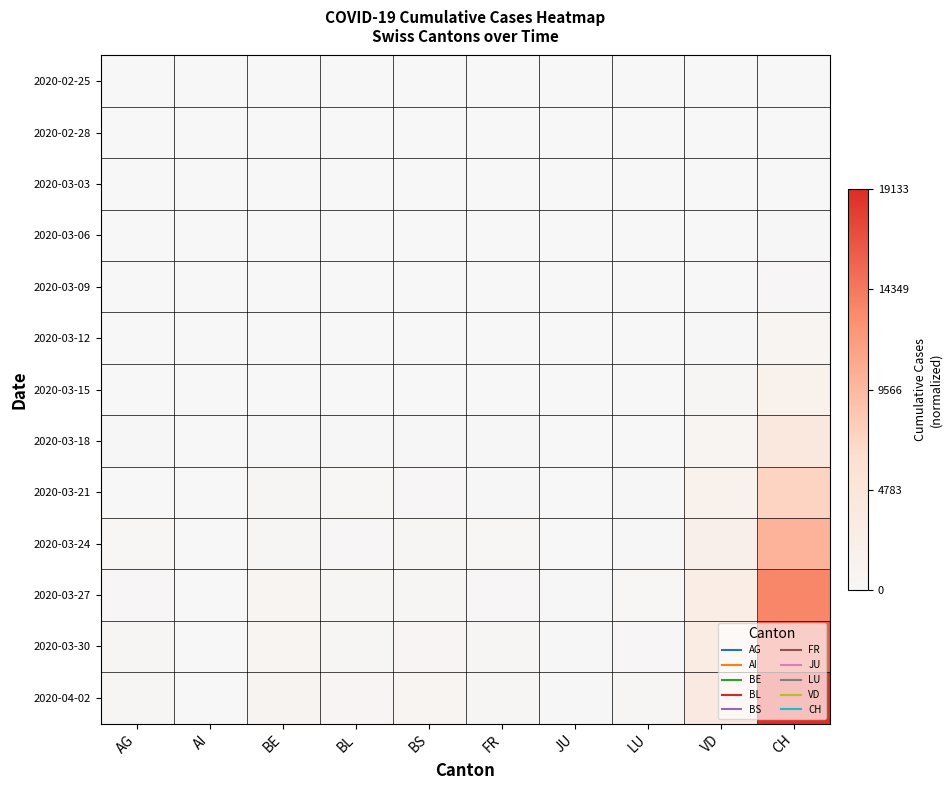

Reading right to left, list all the values displayed in this chart.

2020-02-25: CH=0.0	VD=0.0	LU=0.0	JU=0.0	FR=0.0	BS=0.0	BL=0.0	BE=0.0	AI=0.0	AG=0.0
2020-02-28: CH=0.0	VD=0.0	LU=0.0	JU=0.0	FR=0.0	BS=0.0	BL=0.0	BE=0.0	AI=0.0	AG=0.0
2020-03-03: CH=0.0	VD=0.0	LU=0.0	JU=0.0	FR=0.0	BS=0.0	BL=0.0	BE=0.0	AI=0.0	AG=0.0
2020-03-06: CH=0.0	VD=0.0	LU=0.0	JU=0.0	FR=0.0	BS=0.0	BL=0.0	BE=0.0	AI=0.0	AG=0.0
2020-03-09: CH=0.0	VD=0.0	LU=0.0	JU=0.0	FR=0.0	BS=0.0	BL=0.0	BE=0.0	AI=0.0	AG=0.0
2020-03-12: CH=0.0	VD=0.0	LU=0.0	JU=0.0	FR=0.0	BS=0.0	BL=0.0	BE=0.0	AI=0.0	AG=0.0
2020-03-15: CH=0.1	VD=0.0	LU=0.0	JU=0.0	FR=0.0	BS=0.0	BL=0.0	BE=0.0	AI=0.0	AG=0.0
2020-03-18: CH=0.2	VD=0.0	LU=0.0	JU=0.0	FR=0.0	BS=0.0	BL=0.0	BE=0.0	AI=0.0	AG=0.0
2020-03-21: CH=0.4	VD=0.1	LU=0.0	JU=0.0	FR=0.0	BS=0.0	BL=0.0	BE=0.0	AI=0.0	AG=0.0
2020-03-24: CH=0.5	VD=0.1	LU=0.0	JU=0.0	FR=0.0	BS=0.0	BL=0.0	BE=0.0	AI=0.0	AG=0.0
2020-03-27: CH=0.7	VD=0.1	LU=0.0	JU=0.0	FR=0.0	BS=0.0	BL=0.0	BE=0.0	AI=0.0	AG=0.0
2020-03-30: CH=0.8	VD=0.2	LU=0.0	JU=0.0	FR=0.0	BS=0.0	BL=0.0	BE=0.0	AI=0.0	AG=0.0
2020-04-02: CH=1.0	VD=0.2	LU=0.0	JU=0.0	FR=0.0	BS=0.0	BL=0.0	BE=0.1	AI=0.0	AG=0.0